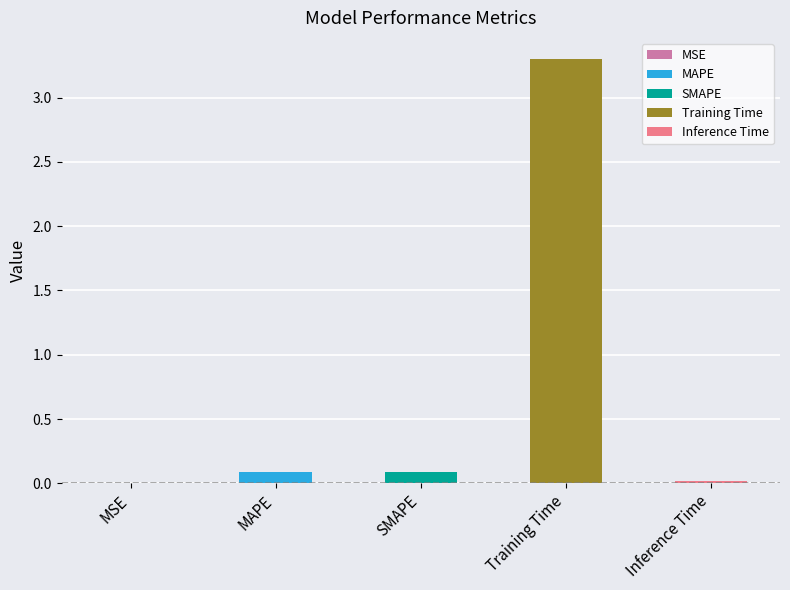

What position from the left is SMAPE?

3